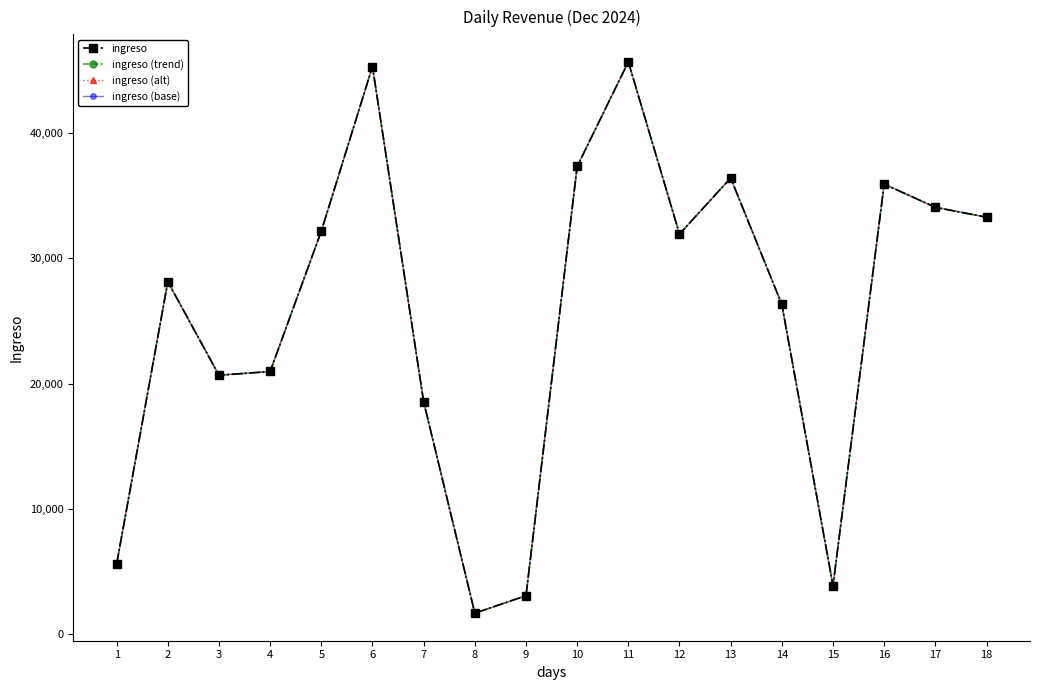

Is it true that ingreso equals 37470.4 at 14?

False